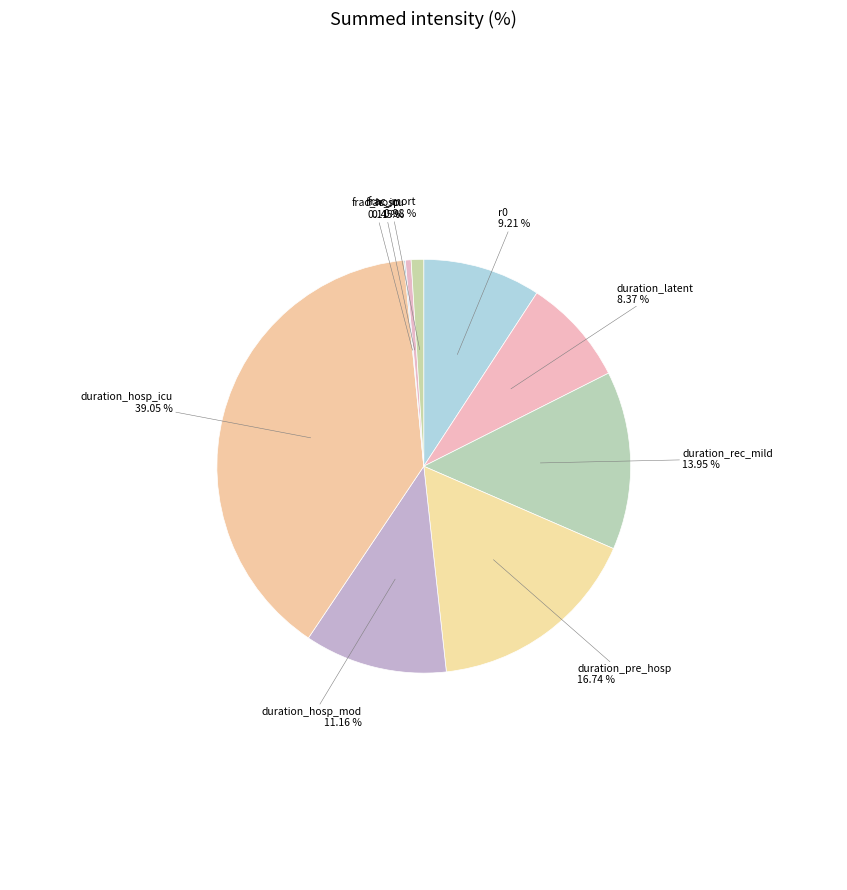

To the nearest percent, what portion does r0 represent?

9%